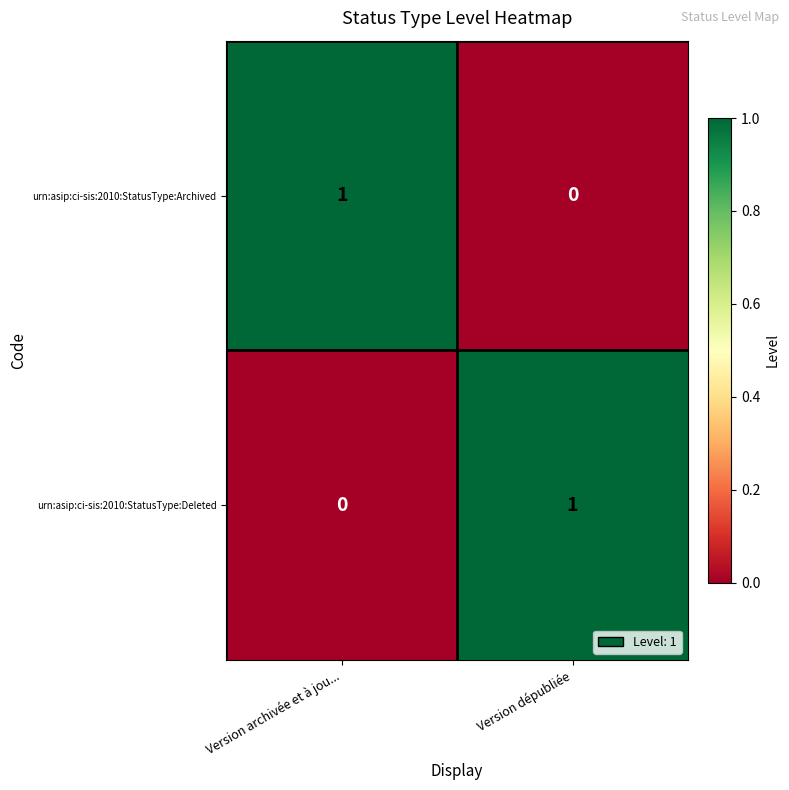

True or false: urn:asip:ci-sis:2010:StatusType:Deleted has a value of 0 at Version dépubliée.

False